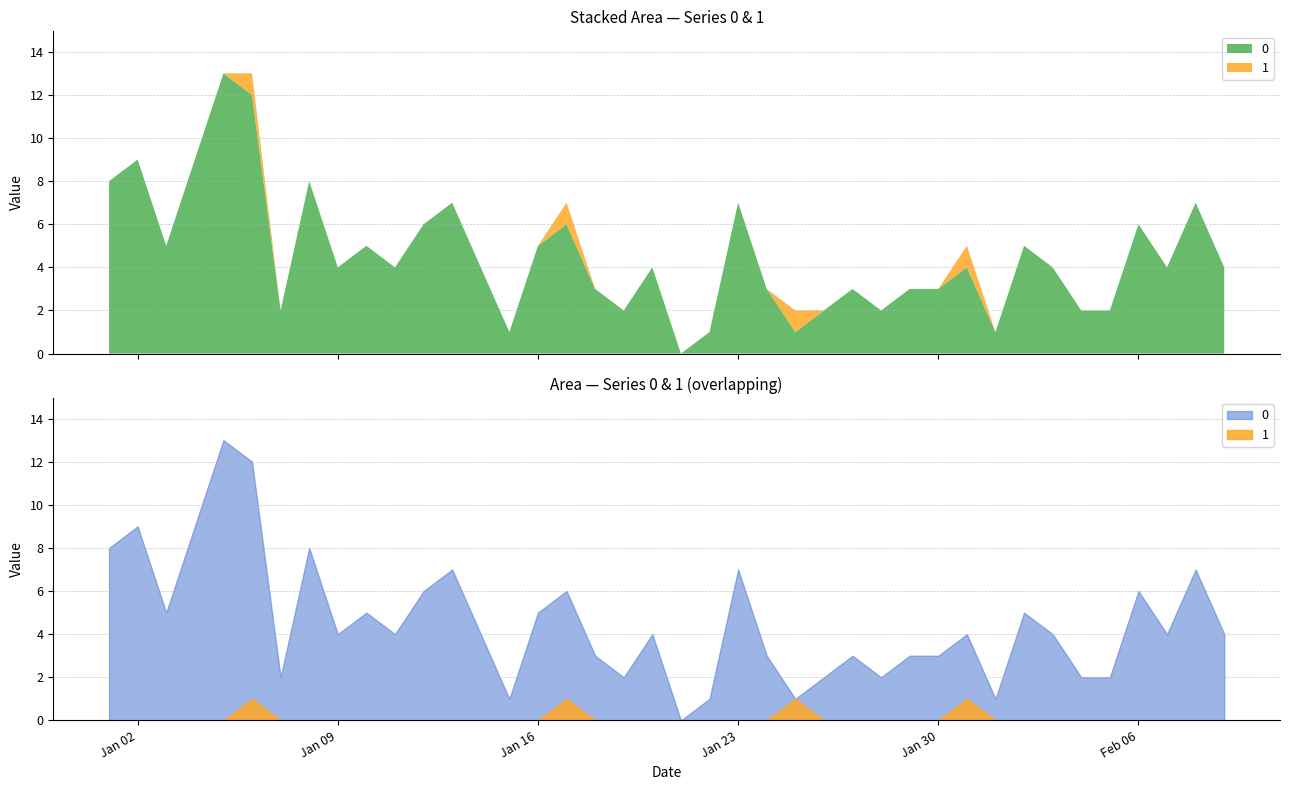

How many lines are shown in the chart?

2